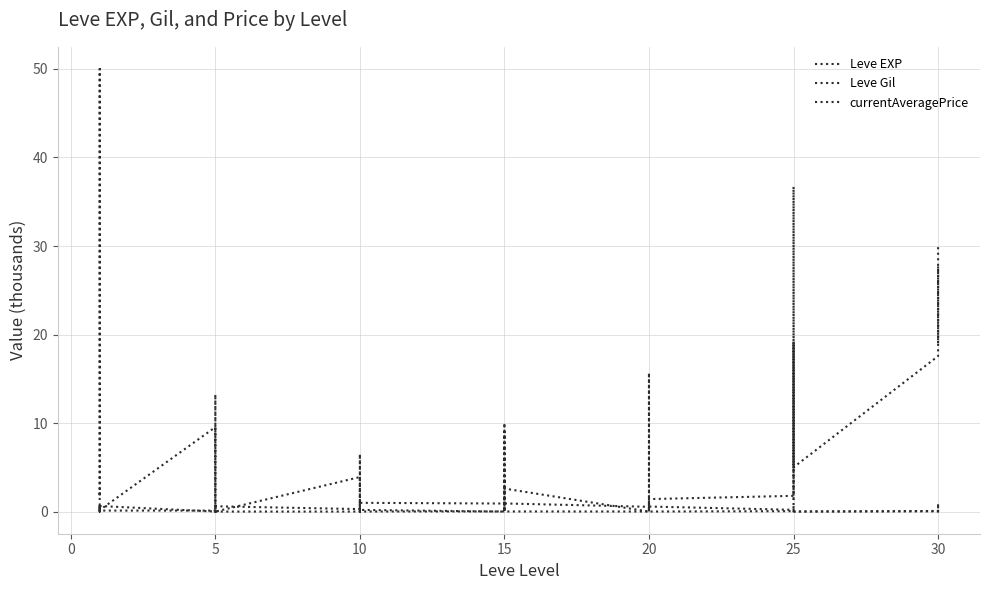

What is the greatest value displayed?

50.0